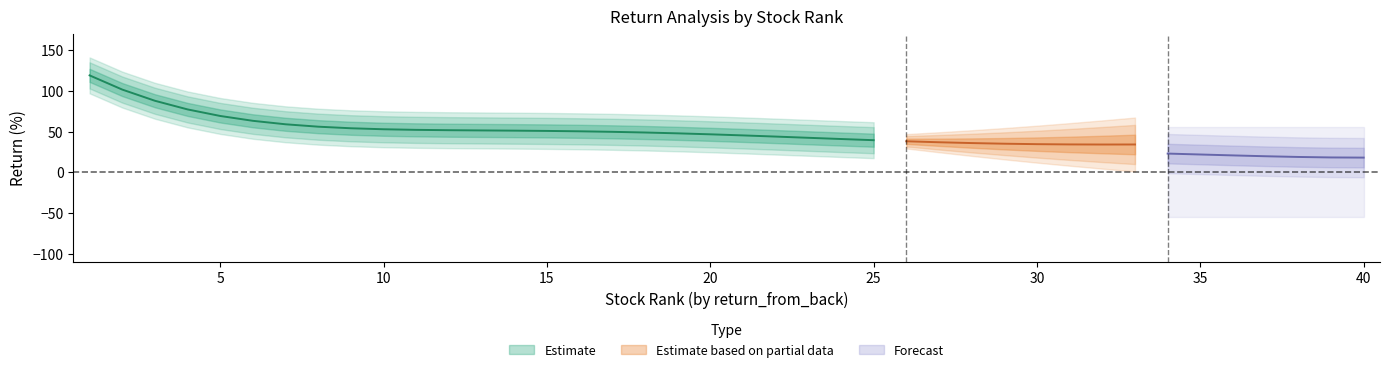

Which has a higher value, 8 or 27?

8